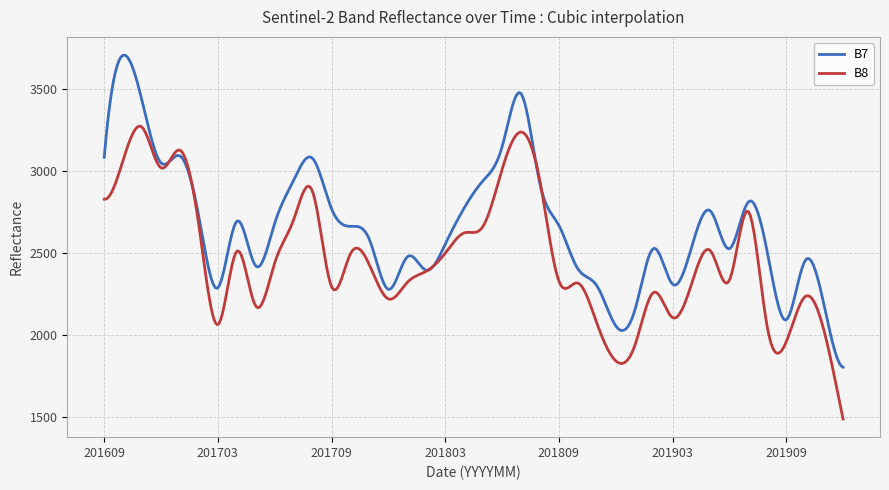

What is the greatest value displayed?

3706.8